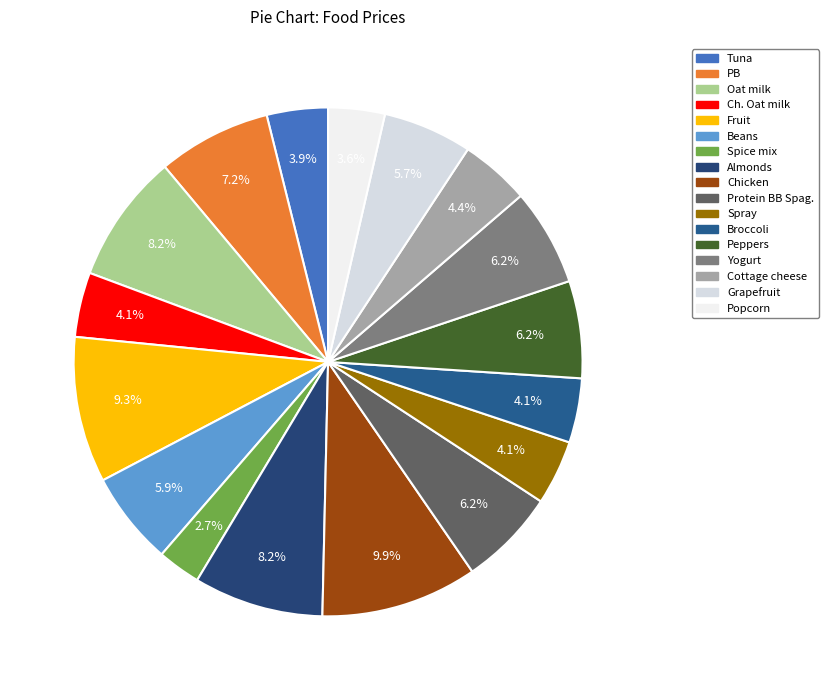

How many slices are in this pie chart?

17